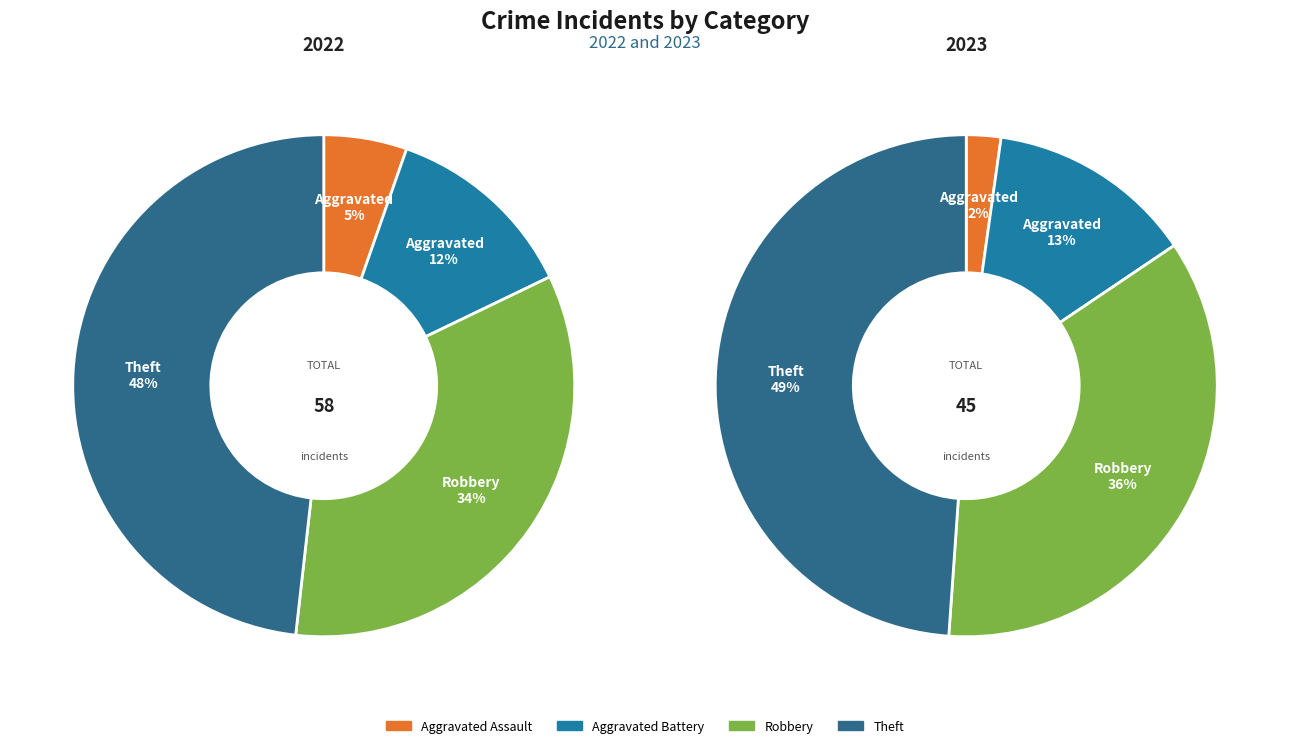

True or false: values_2022 accounts for 5% of the total.

True